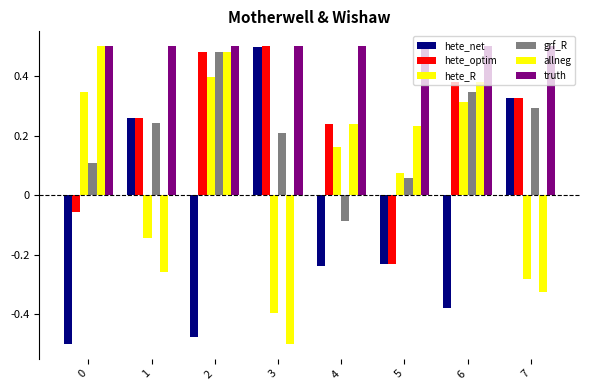

What is the difference between the maximum and minimum values in the hete_optim series?

0.7